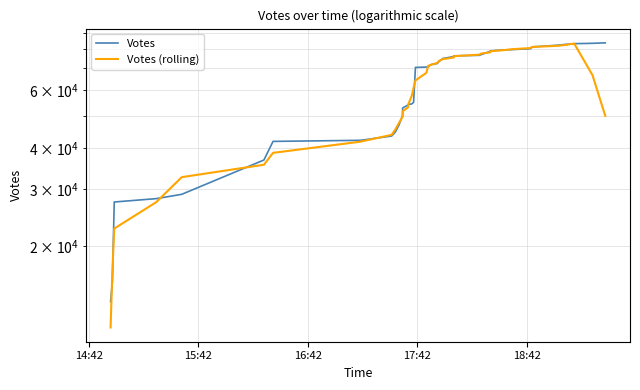

Where do Votes (rolling) and Votes first cross each other?

14:42 and 15:42